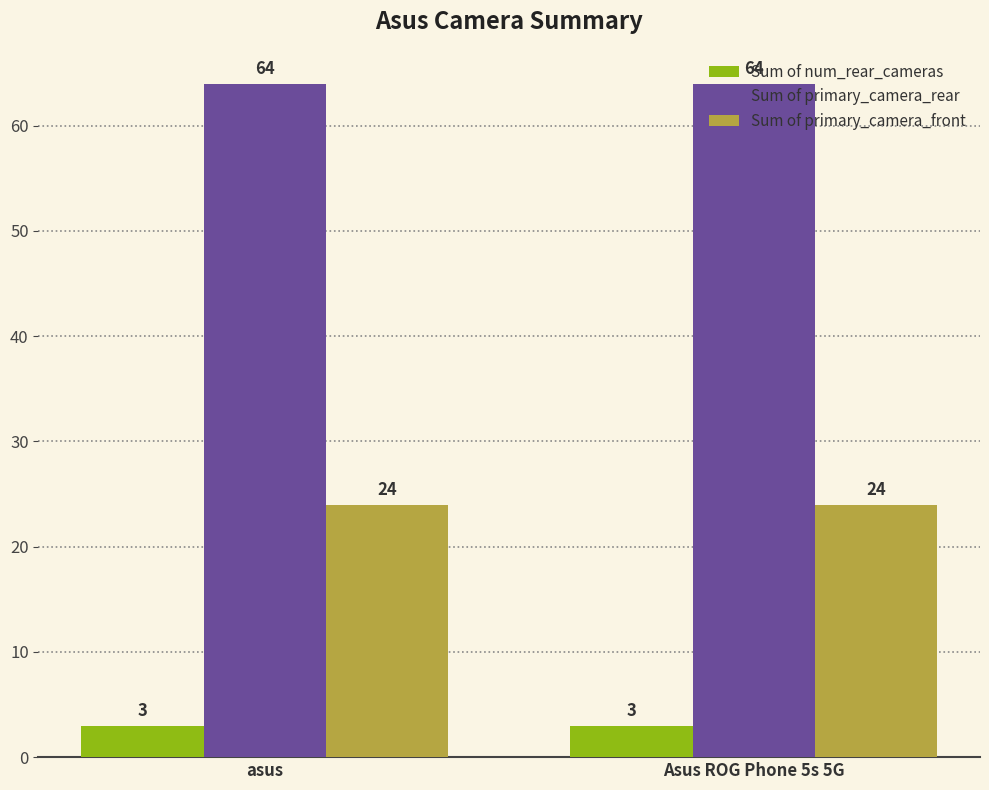

Reading left to right, list all the values displayed in this chart.

Sum of num_rear_cameras: asus=3	Asus ROG Phone 5s 5G=3
Sum of primary_camera_rear: asus=64	Asus ROG Phone 5s 5G=64
Sum of primary_camera_front: asus=24	Asus ROG Phone 5s 5G=24